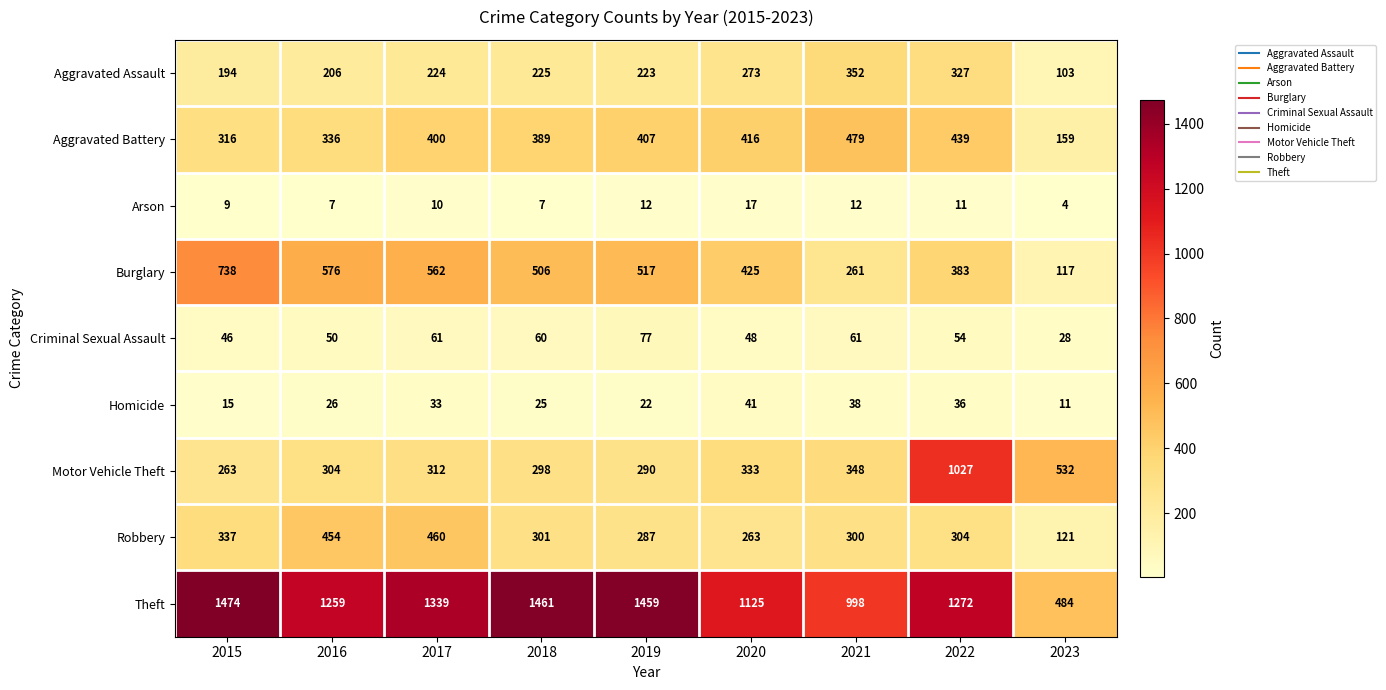

What is the sum of the Criminal Sexual Assault values at 2016 and 2015?

96